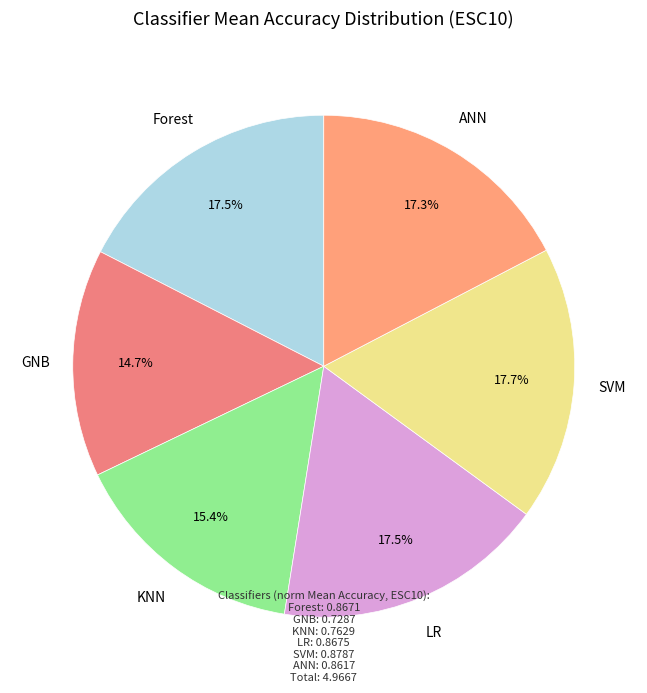

How much of the chart is everything except GNB?

85.3%